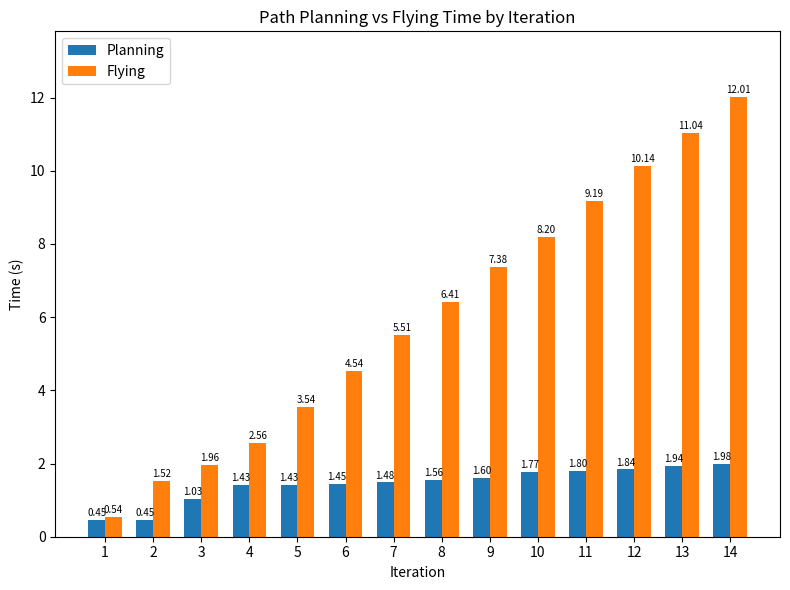

How many values in the Planning series are below 1?

2